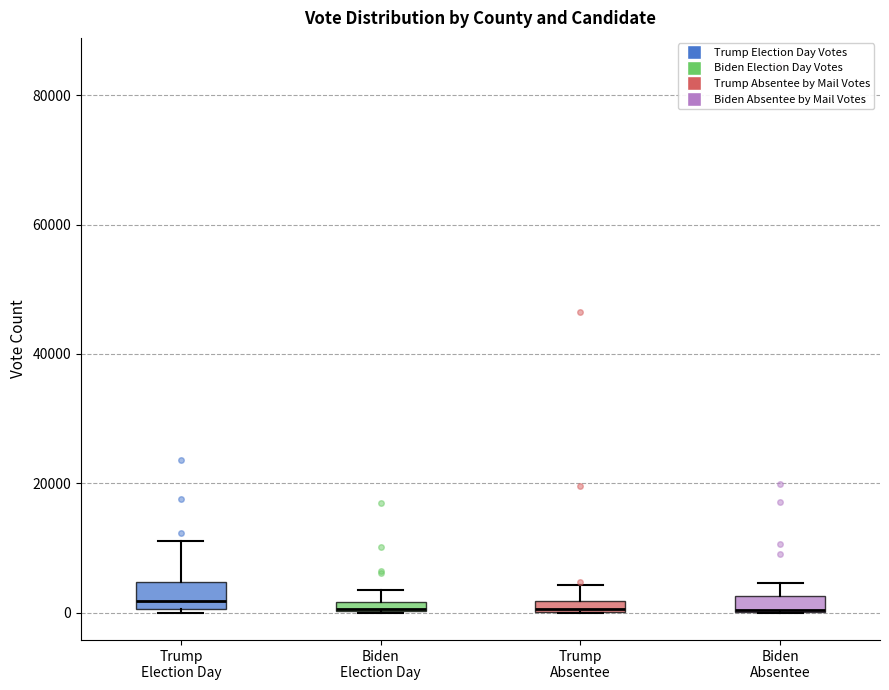

Where does the upper whisker of the box for Trump Election Day end on the y-axis? The values are not printed on the chart, so give them approximately, as read against the axis.

12000